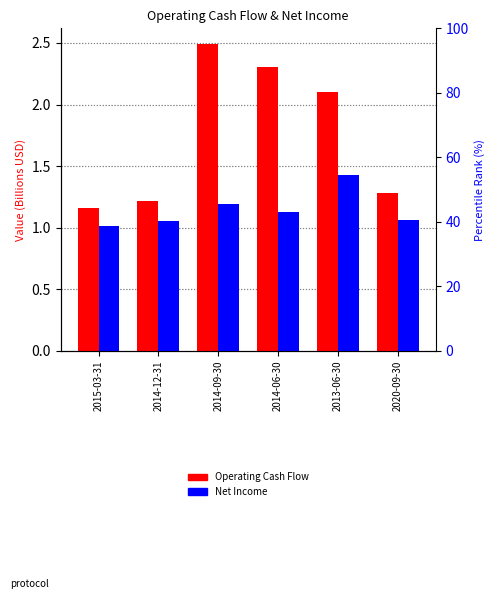

True or false: Operating Cash Flow has a value of 1.3 at 2020-09-30.

True